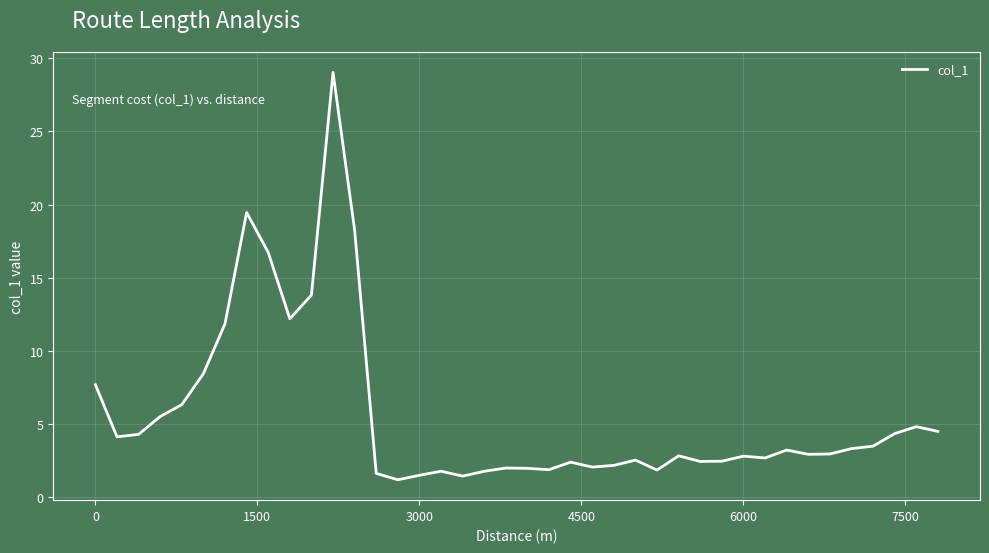

What is the minimum value shown in the chart?

1.2